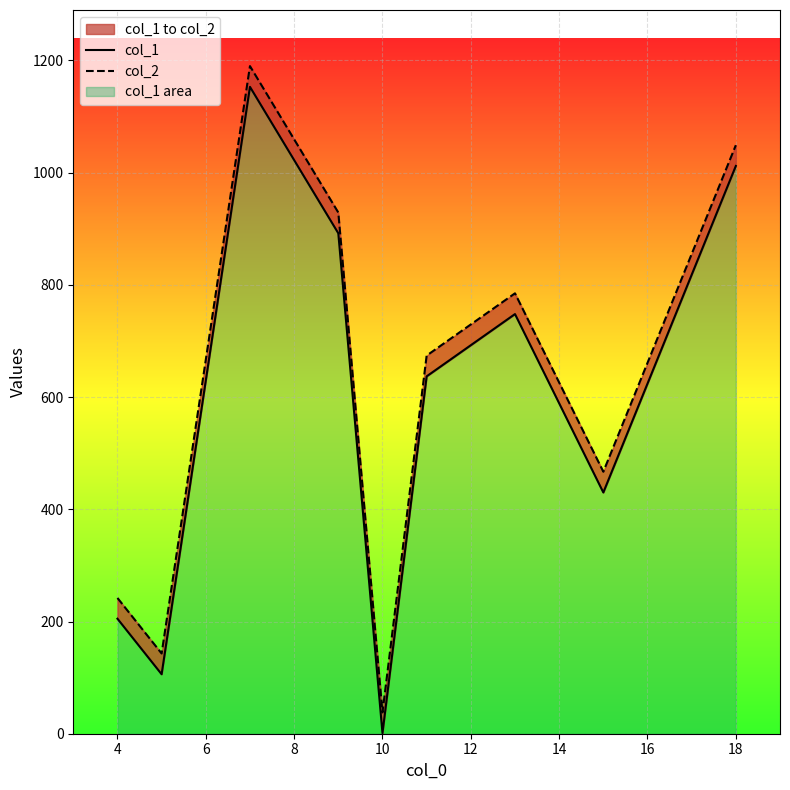

What is the value of the col_2 point at the 3rd from the left?

1190